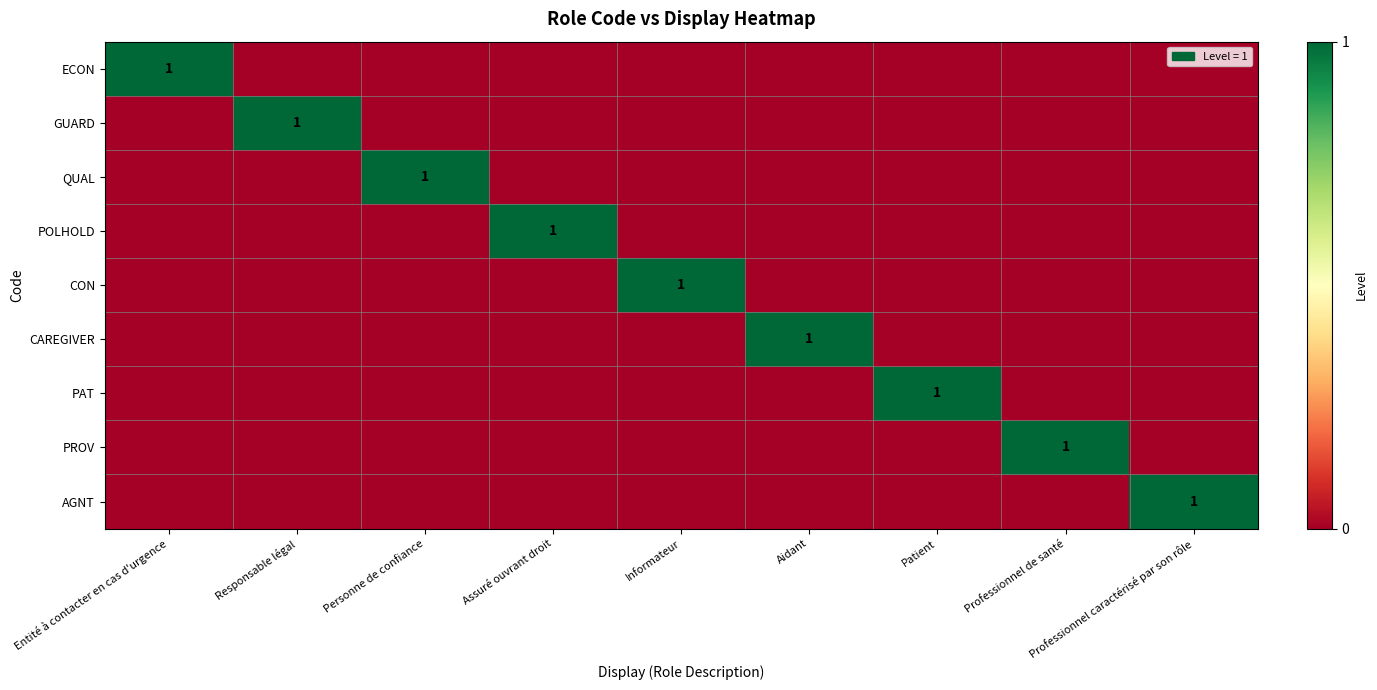

Count the number of data series in this chart.

9